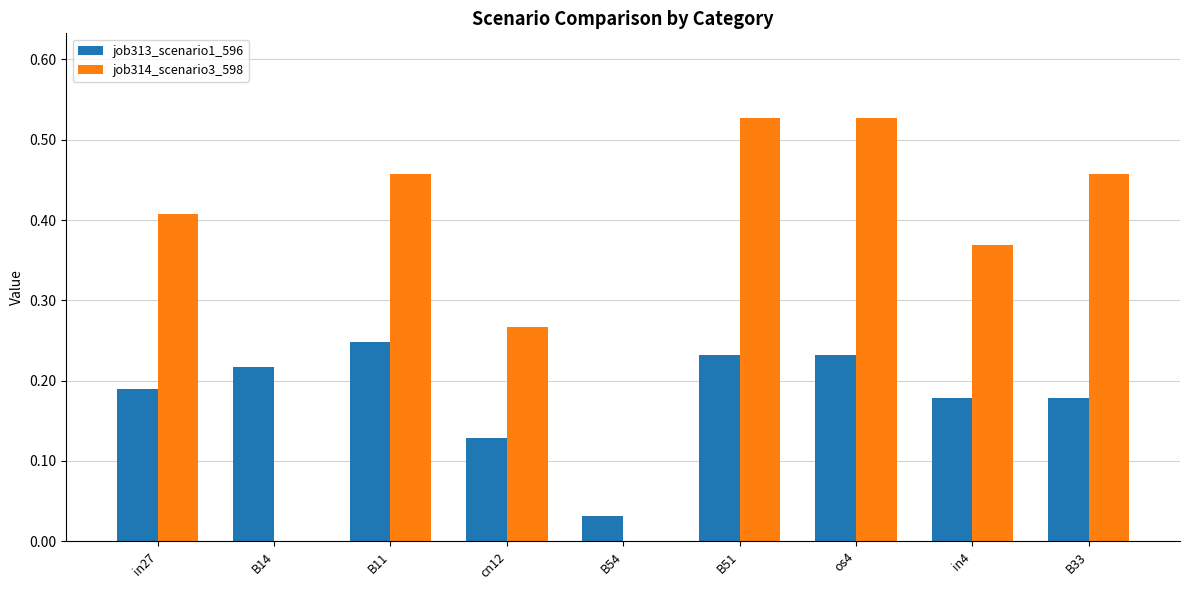

What is the sum of all job313_scenario1_596 values?

1.6